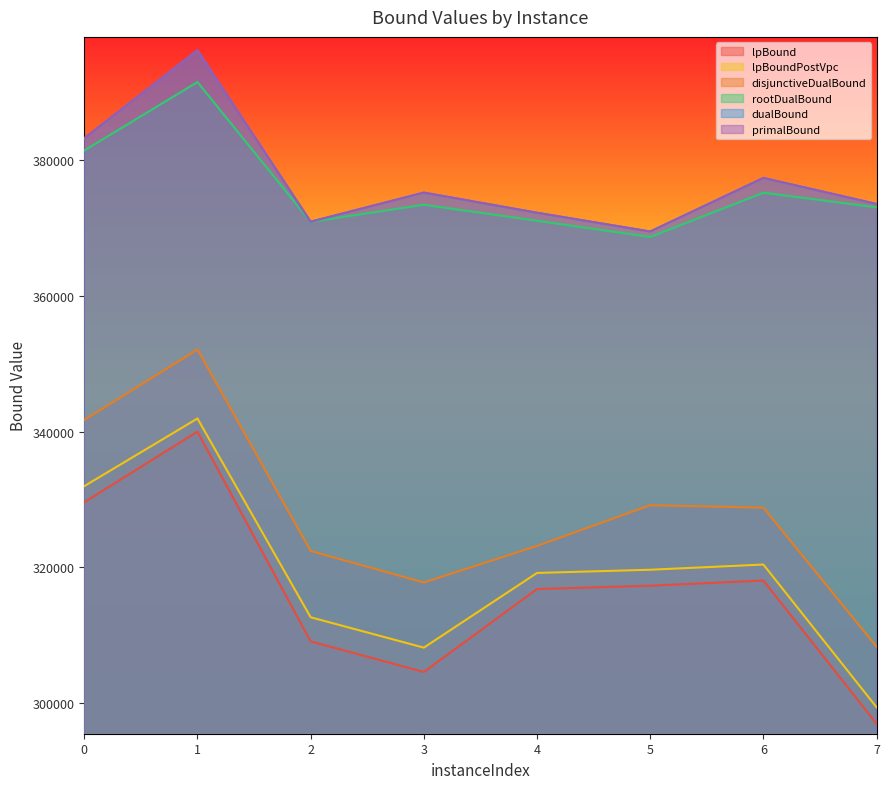

Rank the categories by dualBound value from highest to lowest.

1, 0, 6, 3, 7, 4, 2, 5